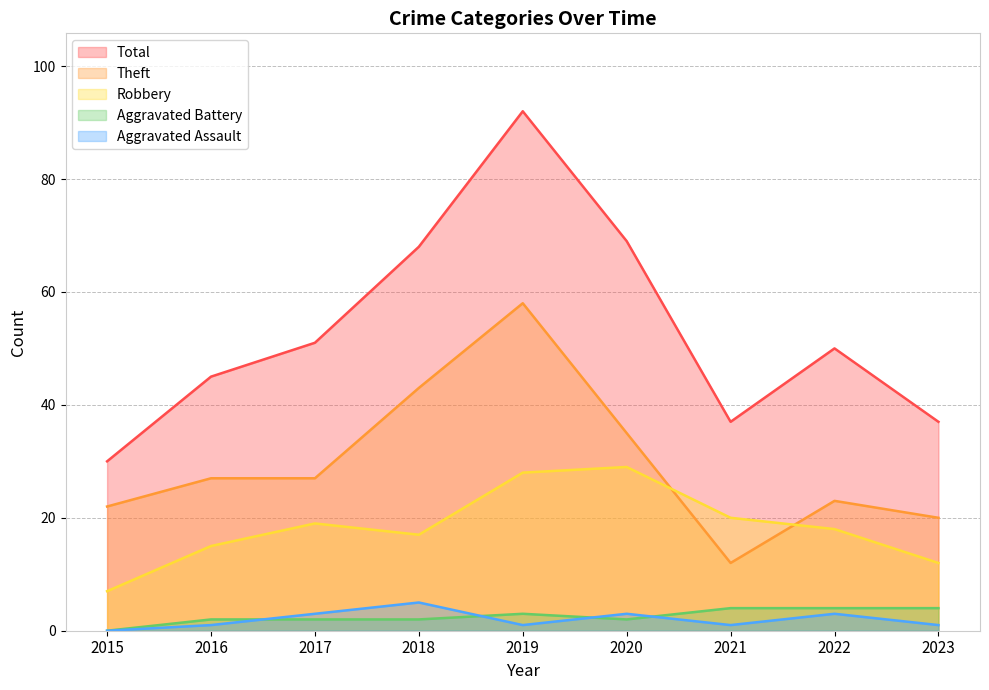

Reading right to left, extract all data points from this chart.

Robbery: 2023=12	2022=18	2021=20	2020=29	2019=28	2018=17	2017=19	2016=15	2015=7
Theft: 2023=20	2022=23	2021=12	2020=35	2019=58	2018=43	2017=27	2016=27	2015=22
Aggravated Assault: 2023=1	2022=3	2021=1	2020=3	2019=1	2018=5	2017=3	2016=1	2015=0
Aggravated Battery: 2023=4	2022=4	2021=4	2020=2	2019=3	2018=2	2017=2	2016=2	2015=0
Total: 2023=37	2022=50	2021=37	2020=69	2019=92	2018=68	2017=51	2016=45	2015=30